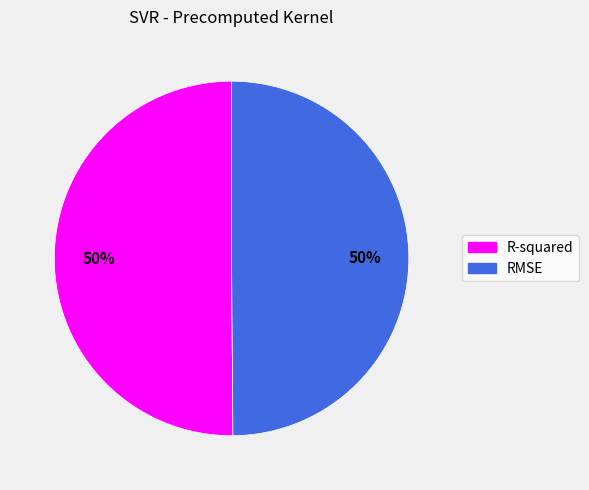

To the nearest percent, what portion does RMSE represent?

50%